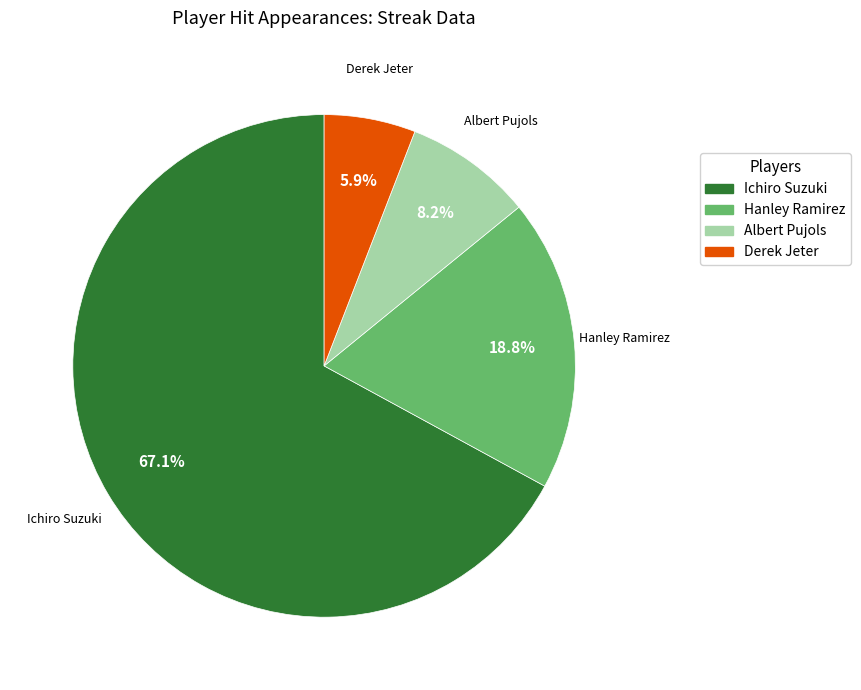

What is the smallest slice in the pie chart?

Derek Jeter